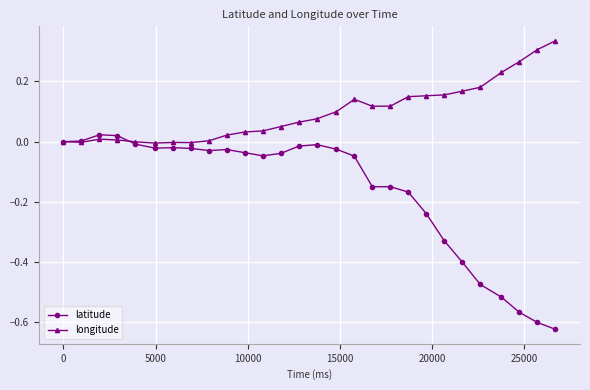

Which series ends up on top after the final intersection of latitude and longitude?

longitude